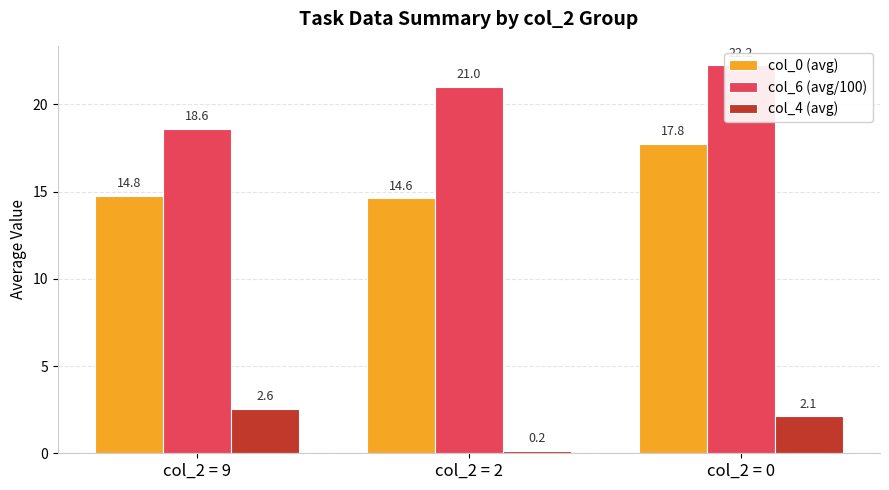

How many bars are there in total?

9